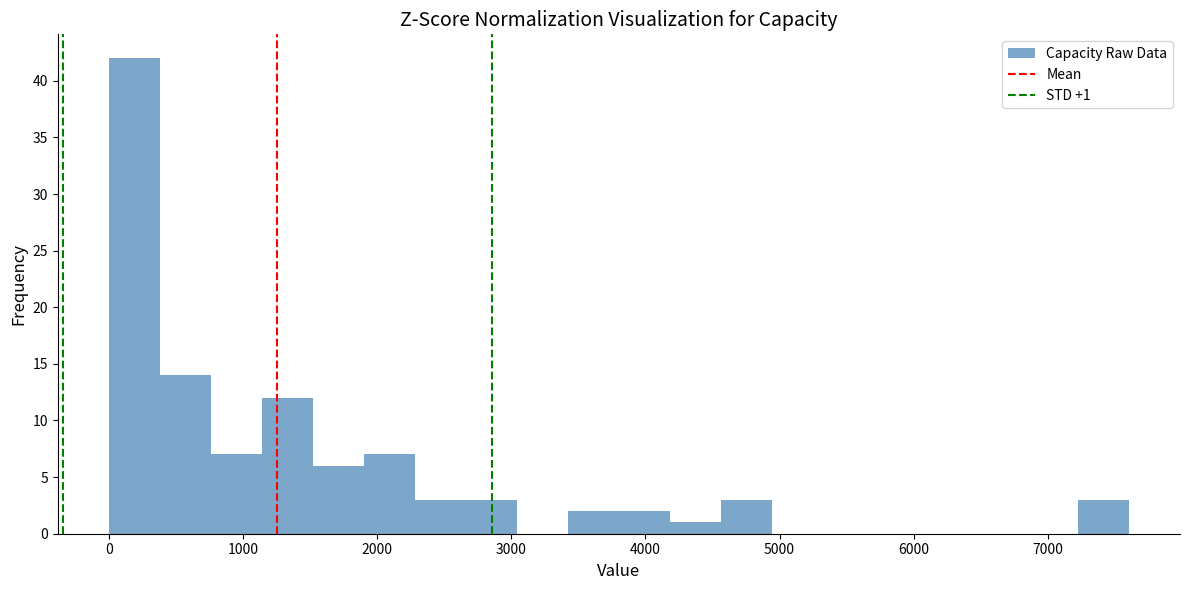

Read against the x-axis, roughly where is the centre of the tallest bar?

200